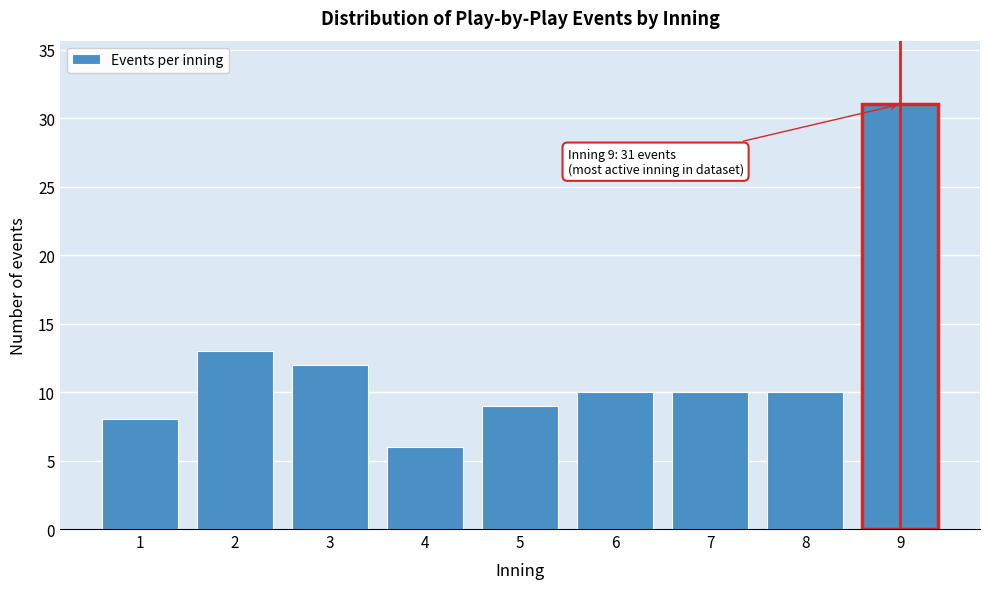

Reading right to left, what are all the values shown in this chart?

9=31	8=10	7=10	6=10	5=9	4=6	3=12	2=13	1=8